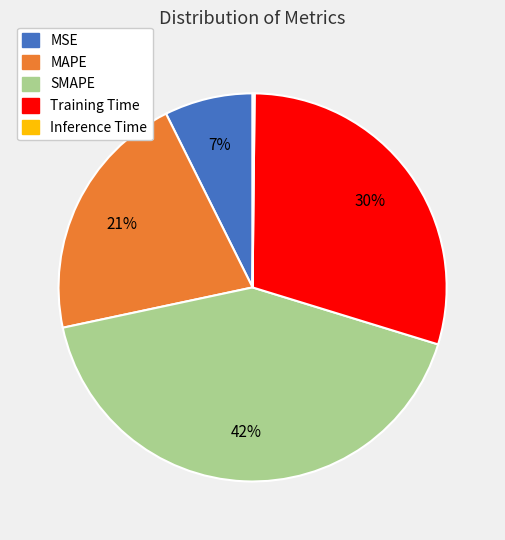

Is the sum of Training Time and MSE greater than half?

No